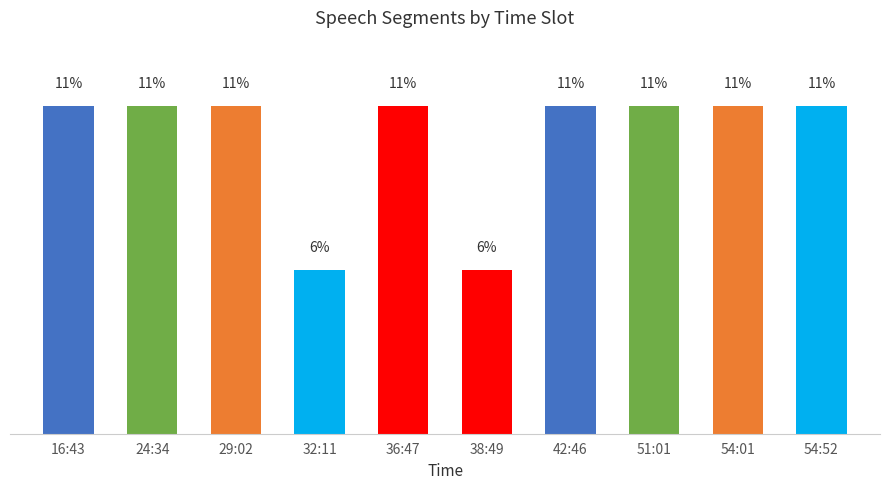

What is the maximum value shown in the chart?

11.1